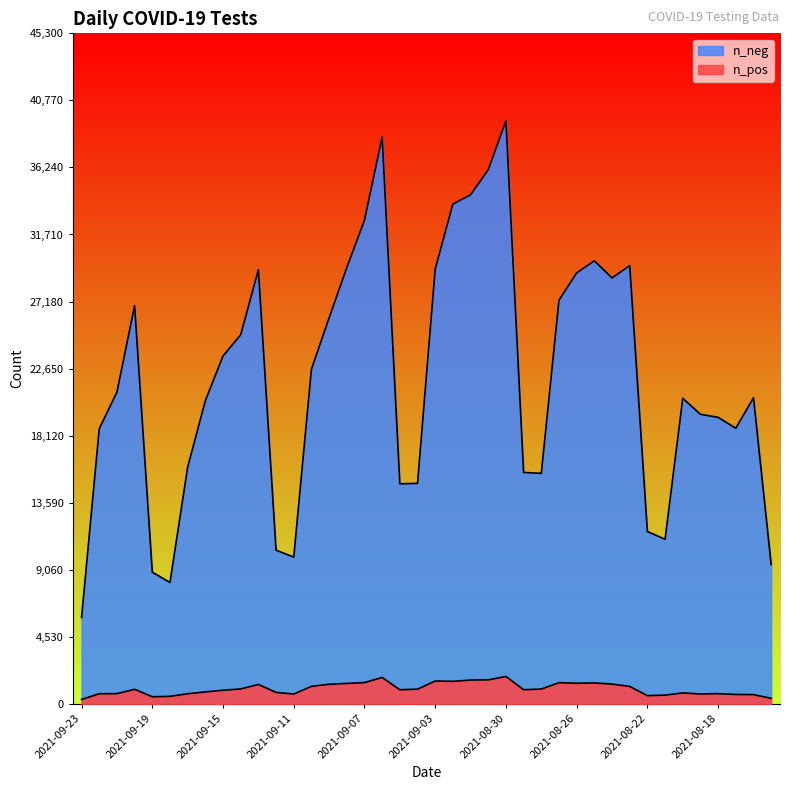

Which series has the widest spread of values?

n_neg